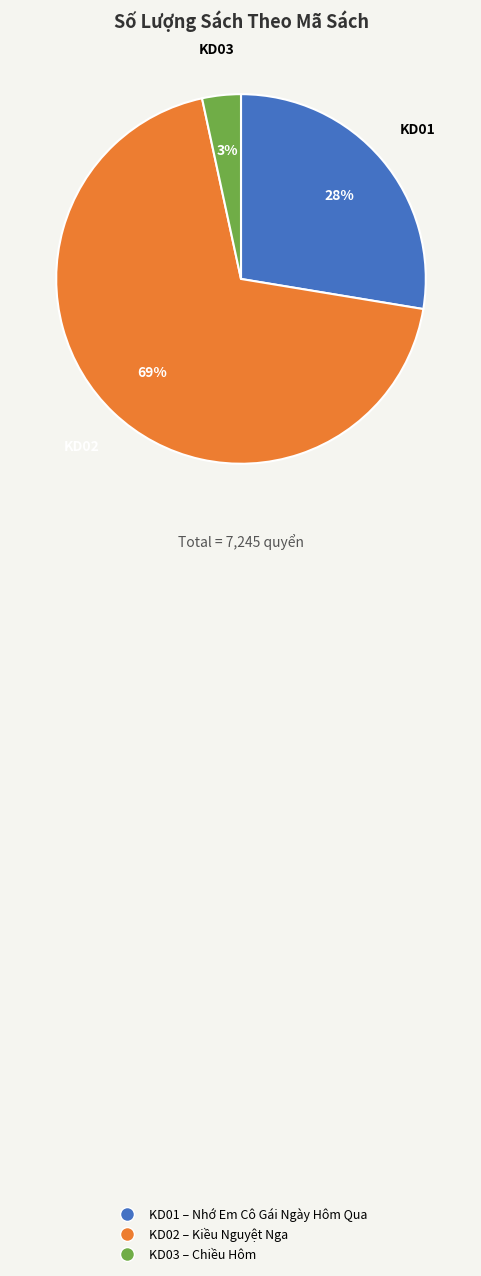

To the nearest percent, what is the difference between the largest and smallest slice percentages?

66%